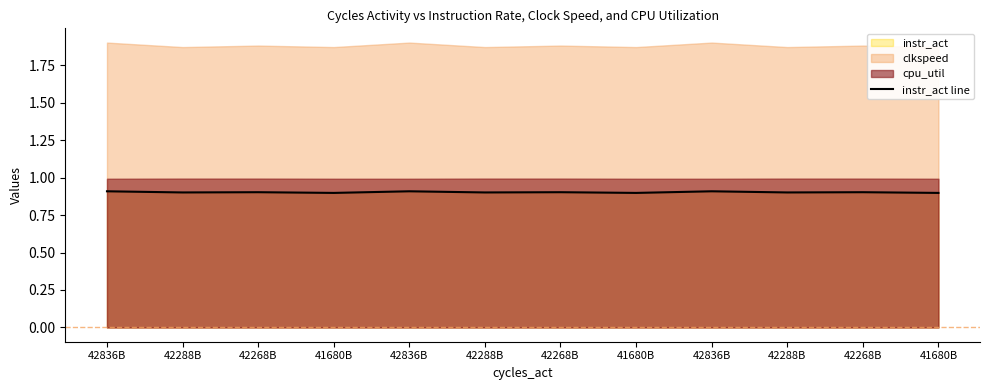

Is it true that the value at 42268B is 0.9?

True